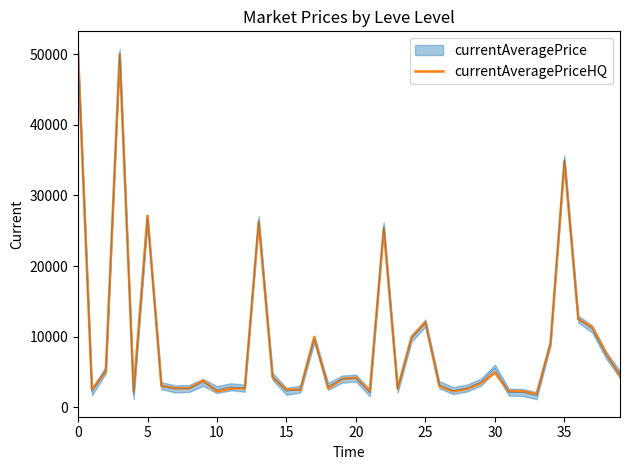

What is the maximum value shown in the chart?

50000